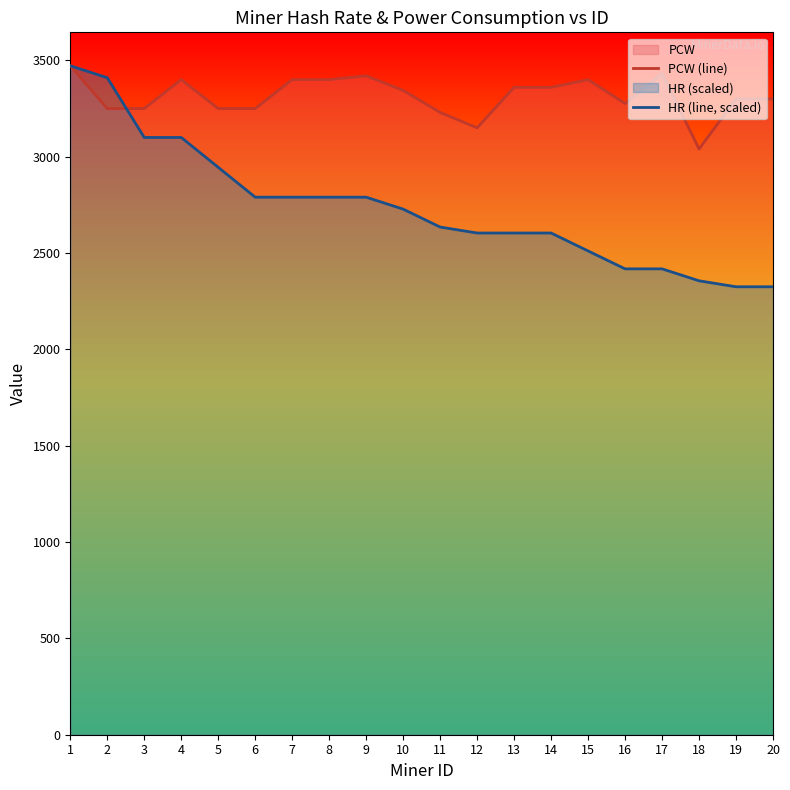

What is the total value across all series at 11?

5865